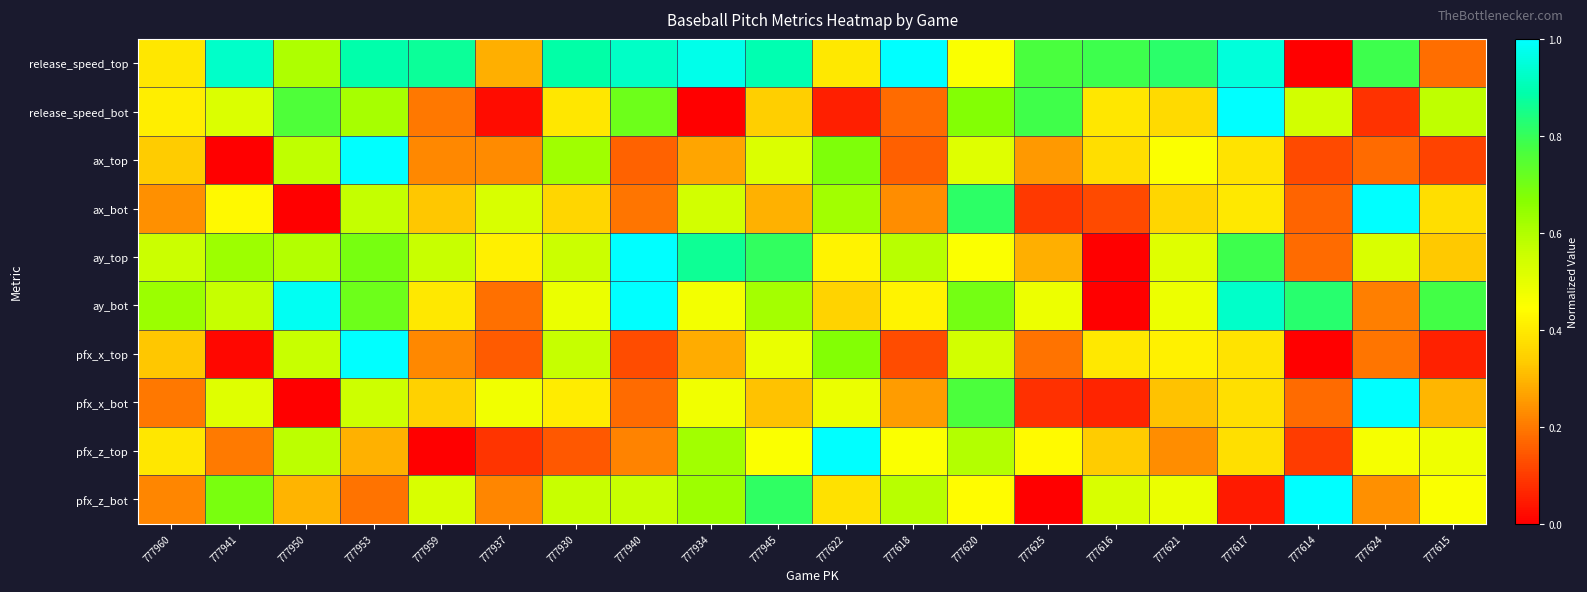

Between 777620 and 777624, which series saw the biggest shift?

release_speed_bot